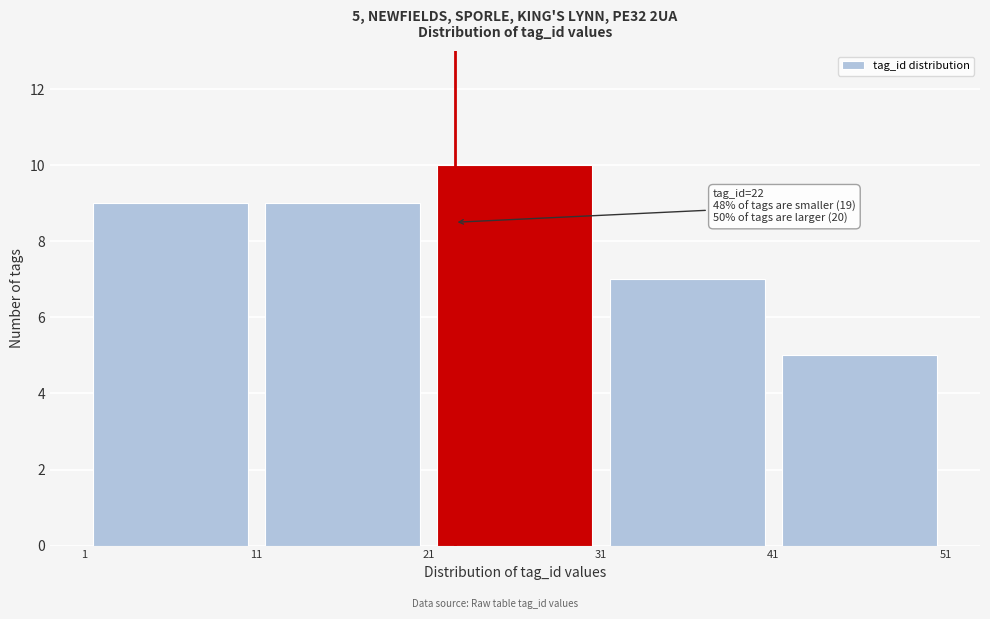

Over which range of the x-axis is the bar tallest?

21 to 31